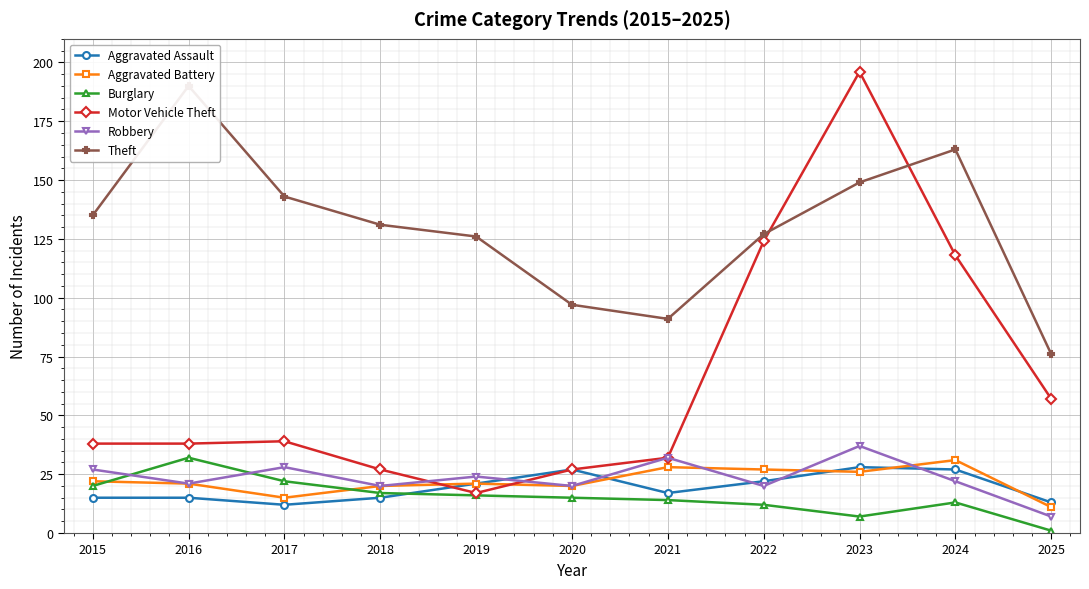

What is the difference between the Motor Vehicle Theft values at 2019 and 2021?

15